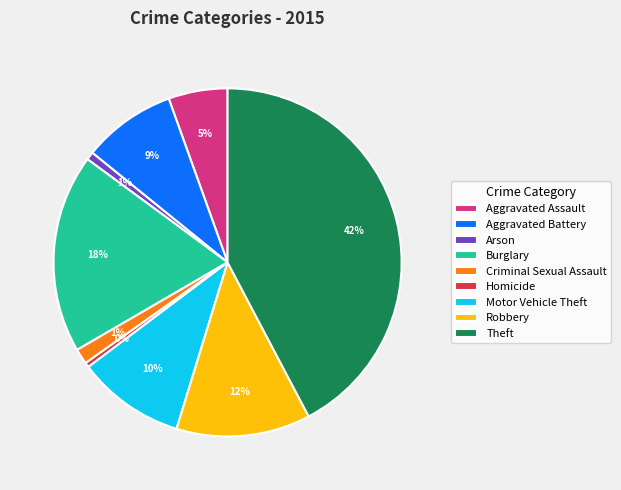

Is it true that Arson is 15% of the pie?

False